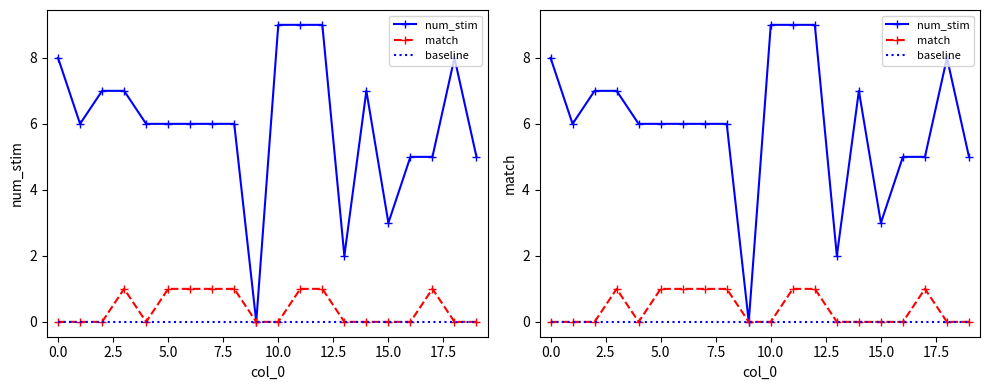

At how many categories does at least one series exceed 8?

3